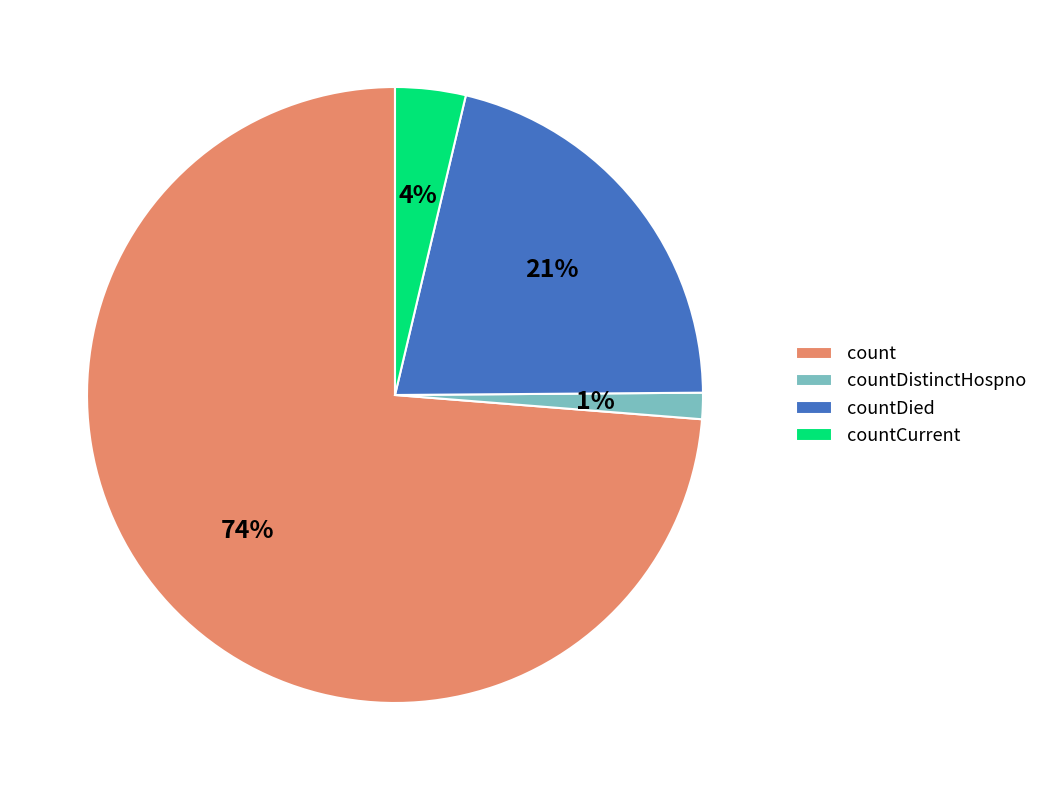

Is the sum of count and countCurrent greater than half?

Yes